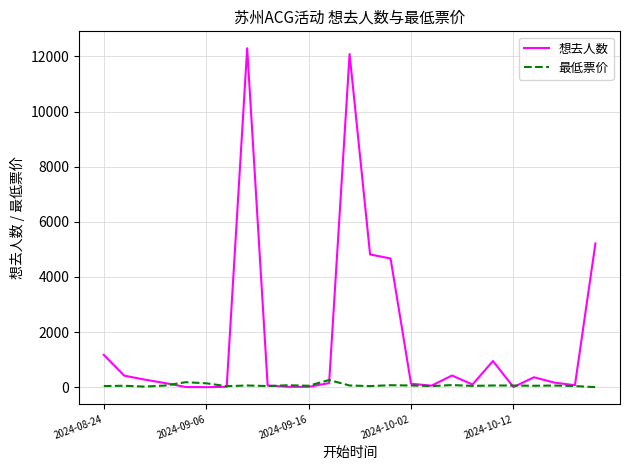

What is the maximum value for 想去人数?

12298.0